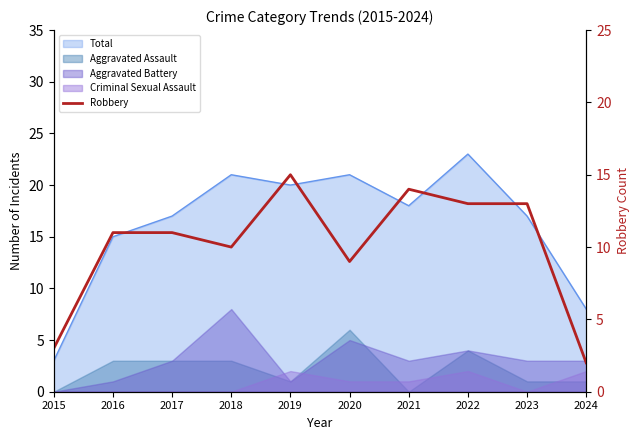

What is the value of the 1st point from the left?

3